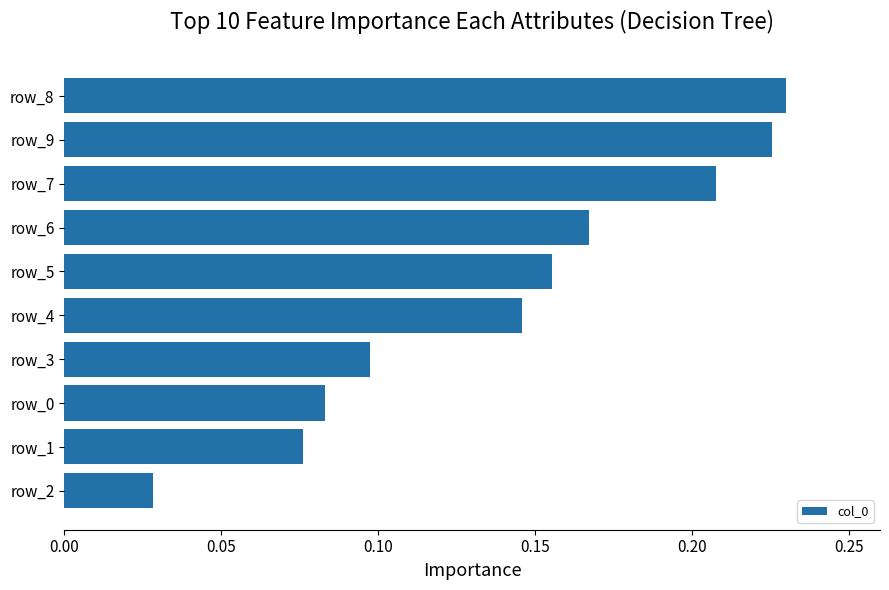

How many categories are shown in the chart?

10